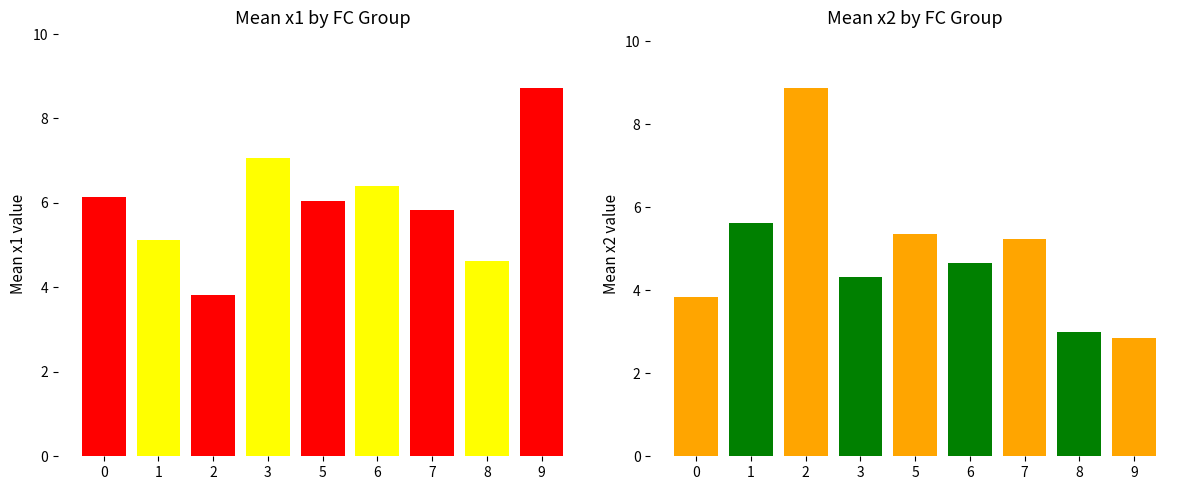

What is the difference between the mean x1 values at 7 and 6?

0.6